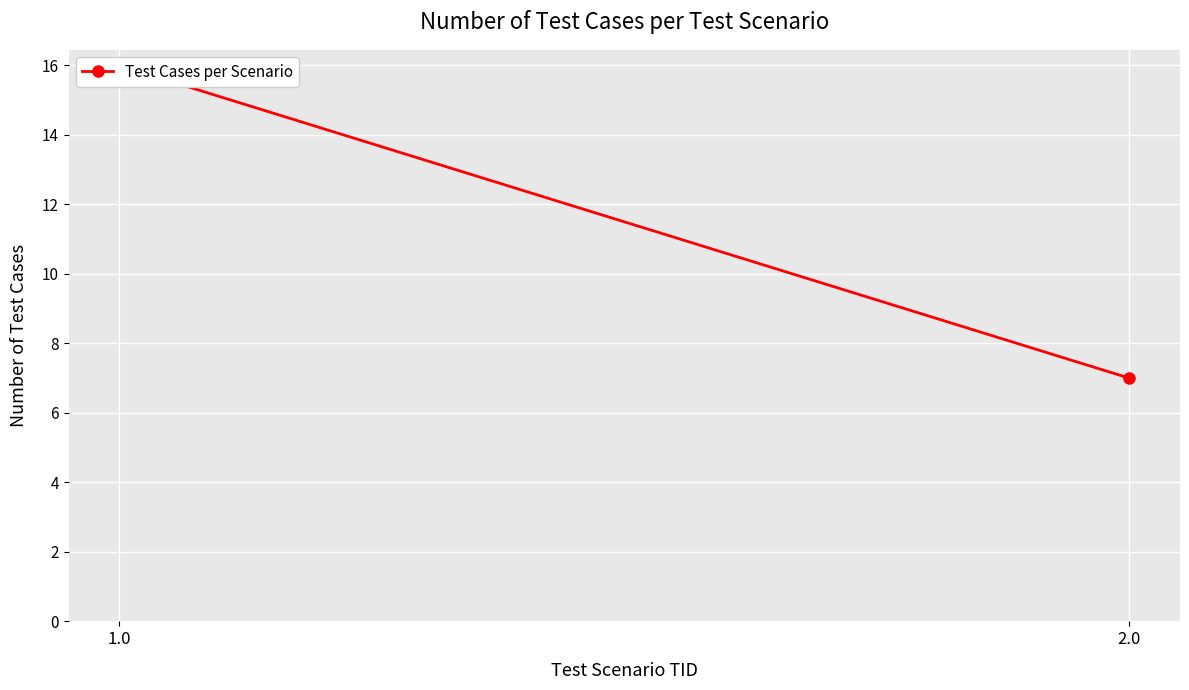

The value at 1.0 is 16. True or false?

True